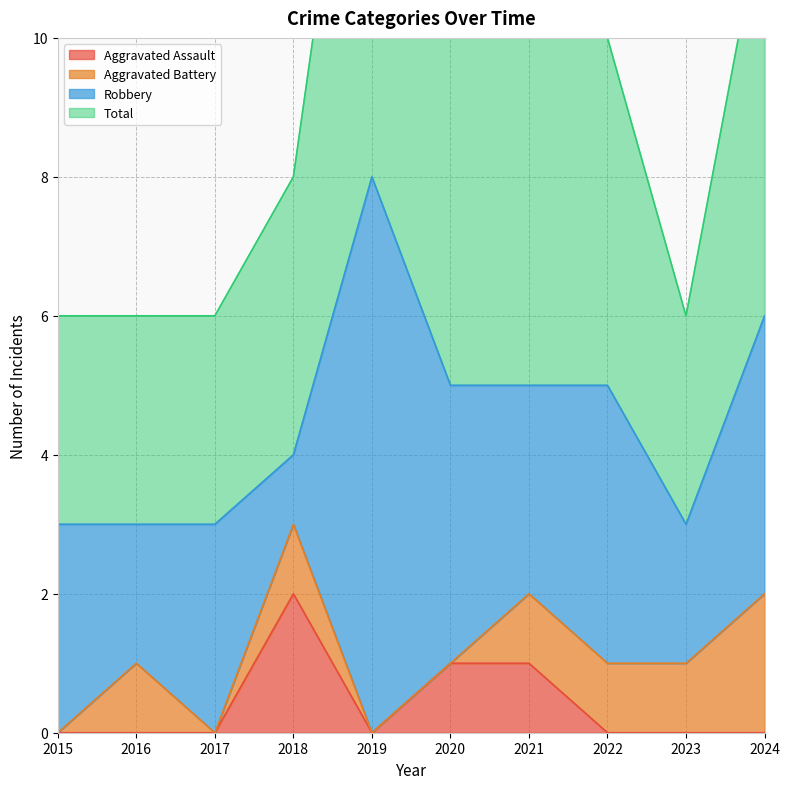

In Aggravated Assault, how many points are higher than both neighbors (excluding endpoints)?

1